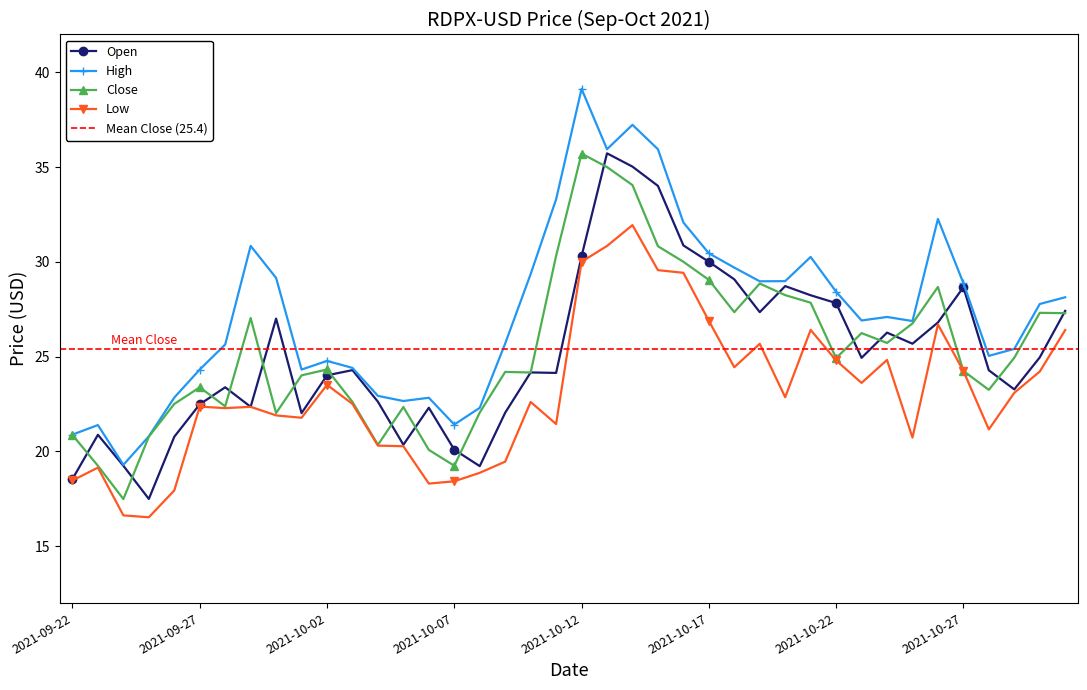

True or false: Low and High cross at least once.

False